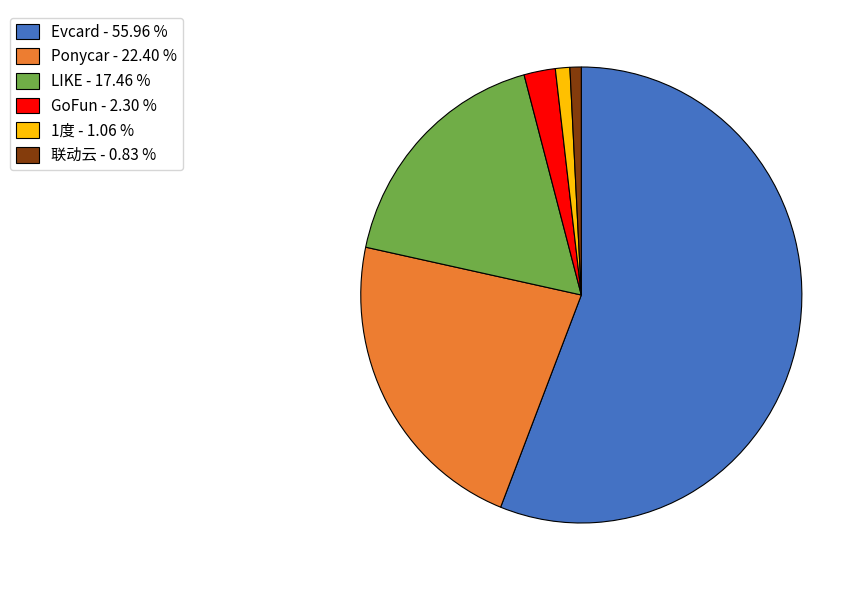

What is the ratio of the value at LIKE to the value at 联动云?

21.1